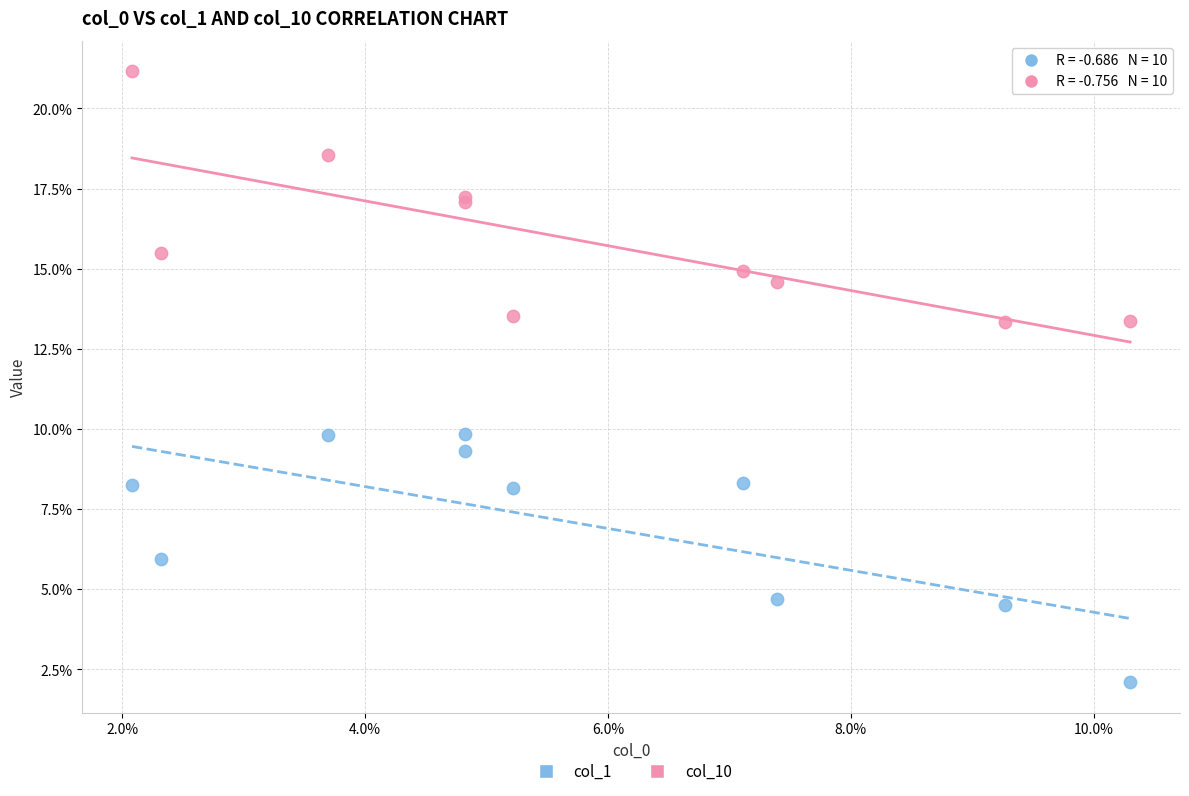

What are all the series names shown in the legend?

col_1, col_10